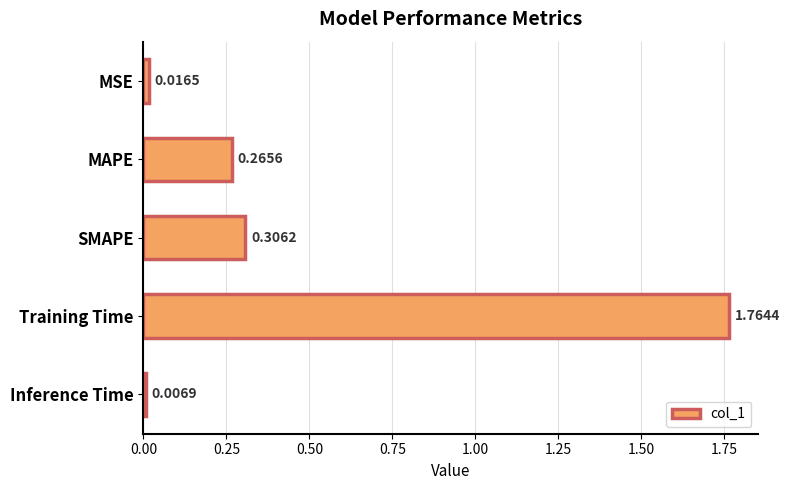

Which category has the lowest value across all series?

Inference Time